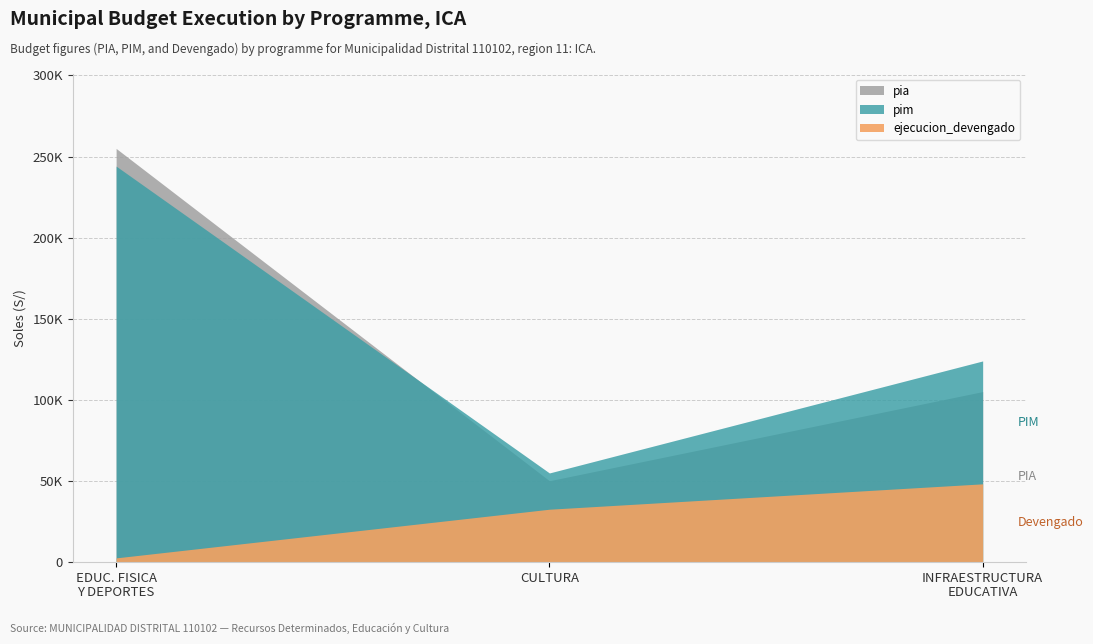

How many distinct data groups are displayed?

3